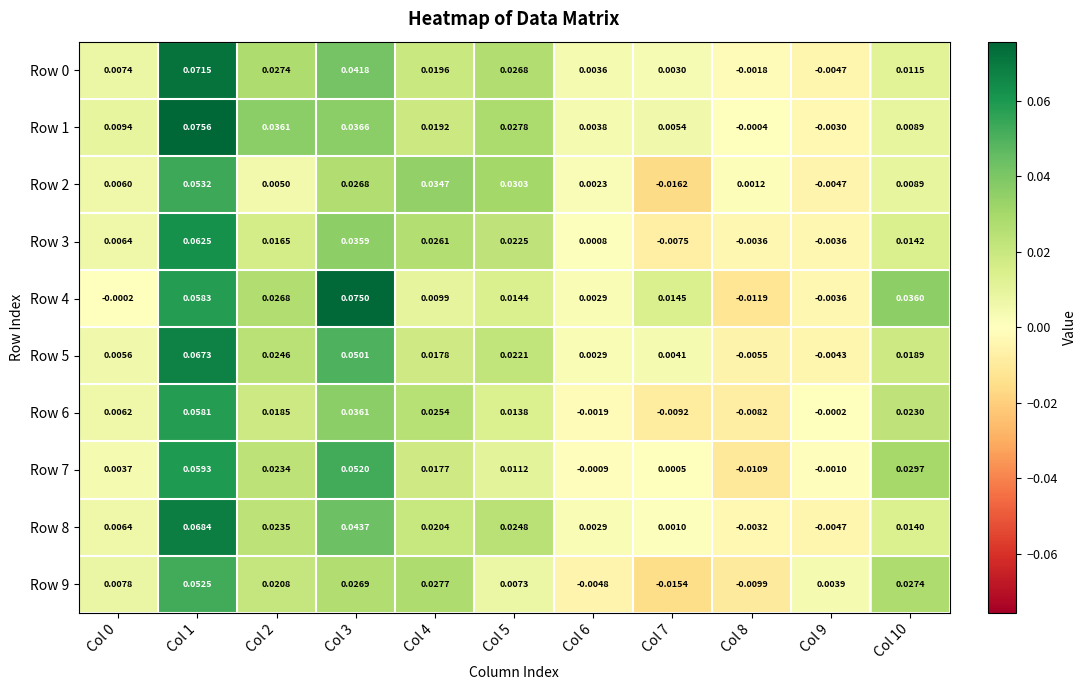

Is the value of Row 2 at Col 8 greater than the value of Row 8 at Col 9?

Yes